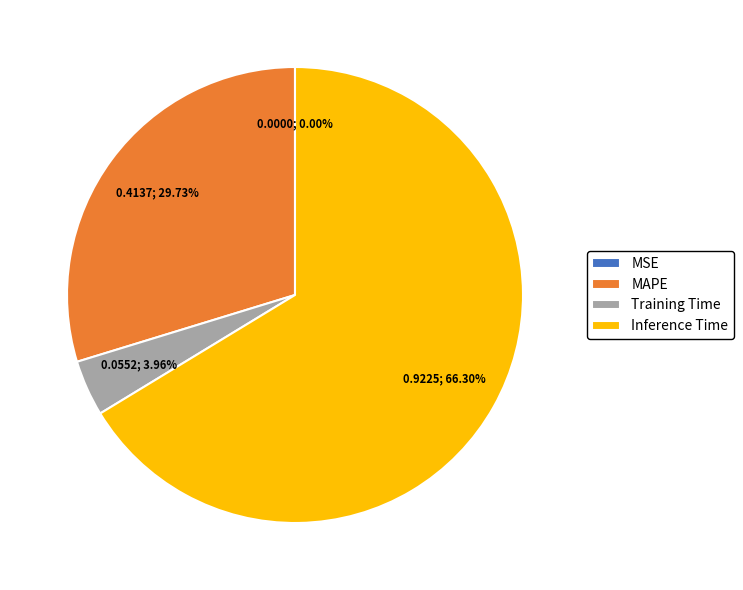

Is it true that MAPE is 41% of the pie?

False